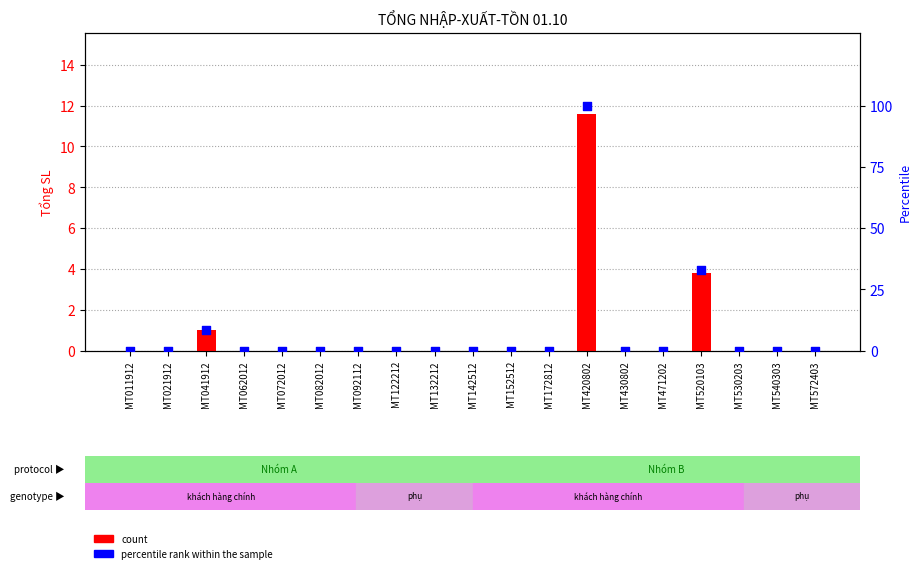

Which series has the largest total across all categories?

percentile rank within the sample